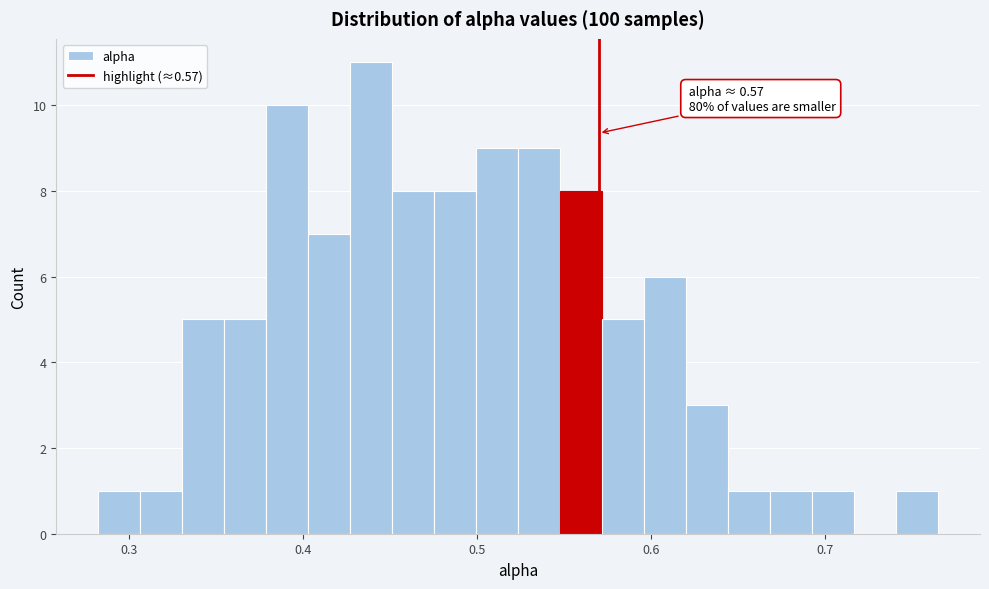

Read against the x-axis, roughly where is the centre of the tallest bar?

0.44